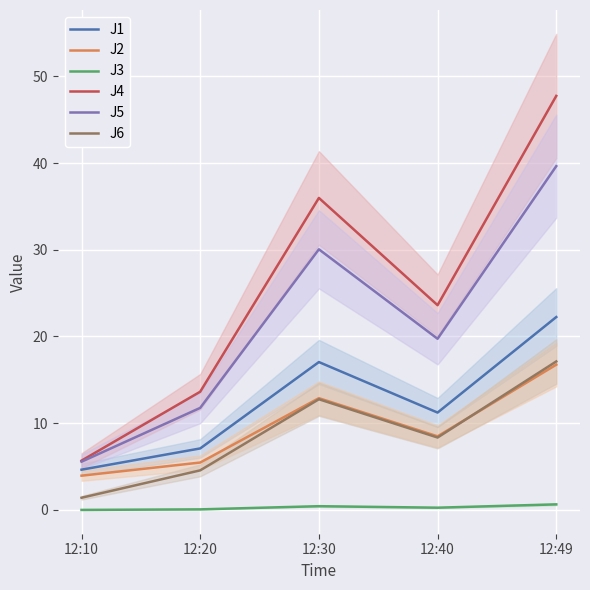

Read the J1 value at 12:49.

22.2